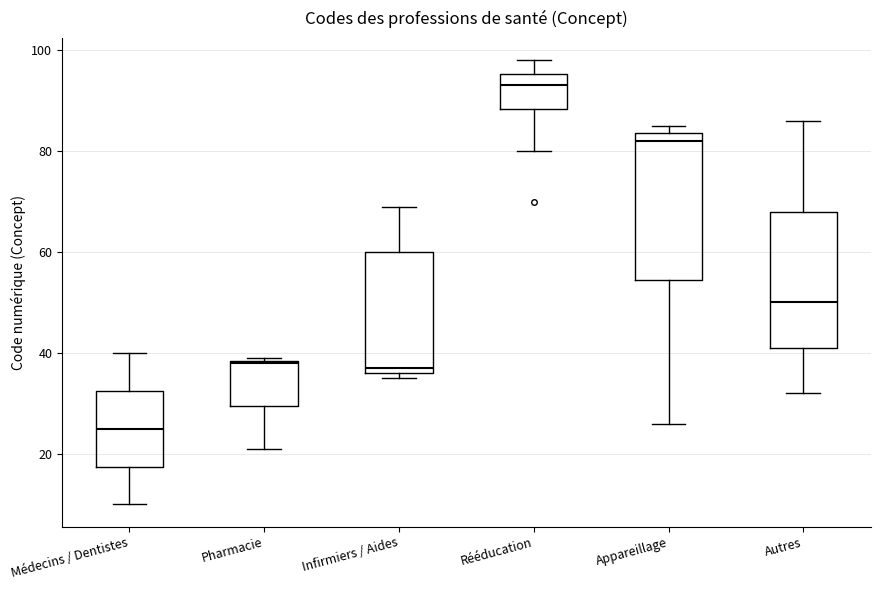

Reading left to right, read every box against the y-axis: the position of its median line, the range the box covers, and the ends of its whiskers. The values are not printed on the chart, so give them approximately, as read against the axis.

Médecins / Dentistes: median 26, box 18 to 32, whiskers 10 to 40
Pharmacie: median 38, box 30 to 38, whiskers 22 to 40
Infirmiers / Aides: median 38, box 36 to 60, whiskers 36 (just below the box's lower edge) to 70
Rééducation: median 94, box 88 to 96, whiskers 80 to 98
Appareillage: median 82, box 54 to 84, whiskers 26 to 86
Autres: median 50, box 42 to 68, whiskers 32 to 86